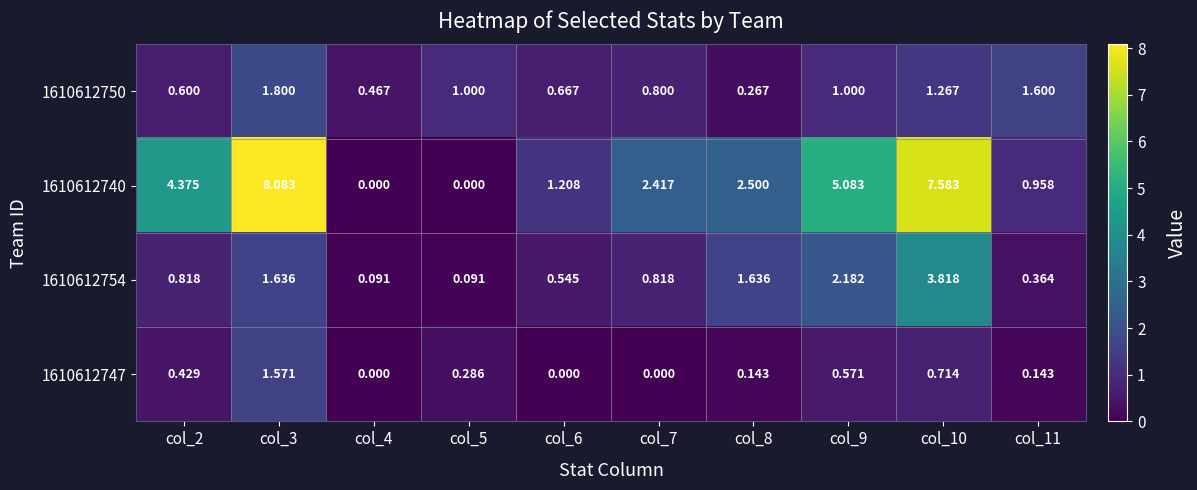

Which series changed the most between col_9 and col_10?

1610612740